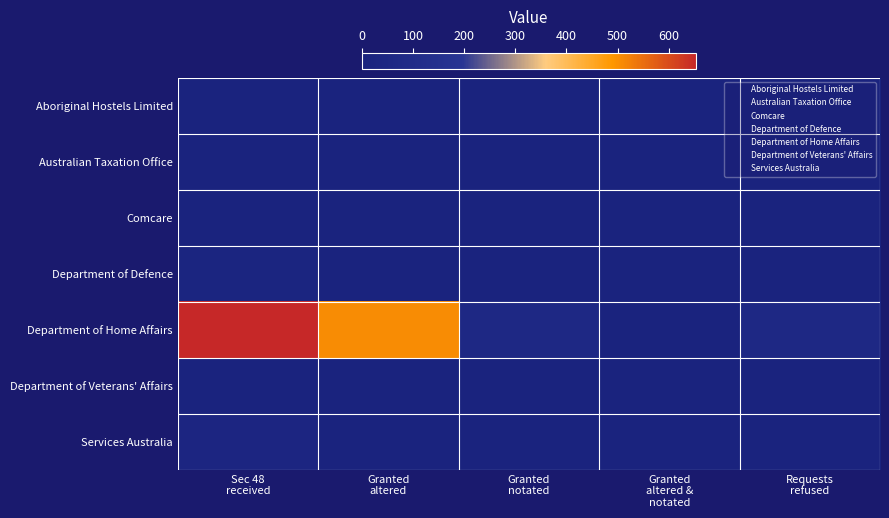

At which category is the sum across all series the highest?

Sec 48
received